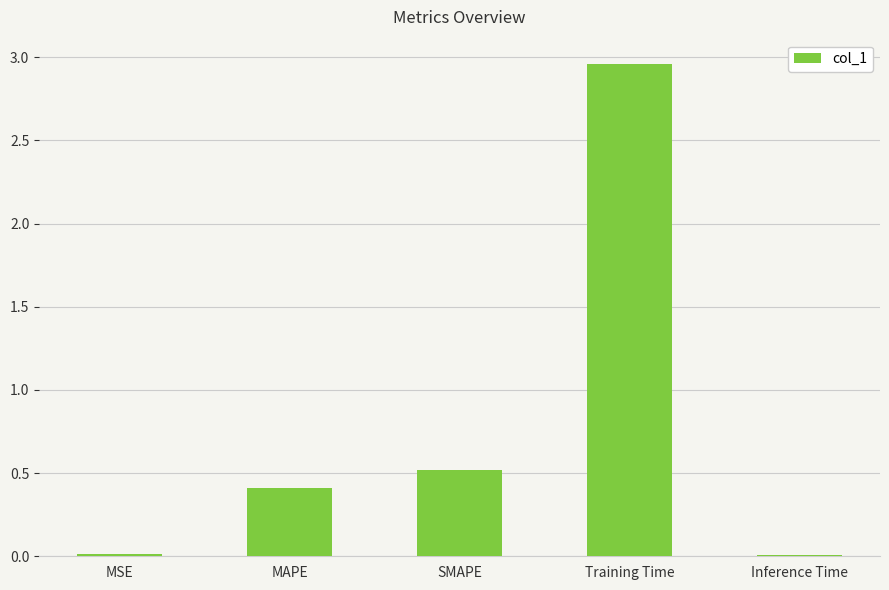

The value at SMAPE is 0.1. True or false?

False